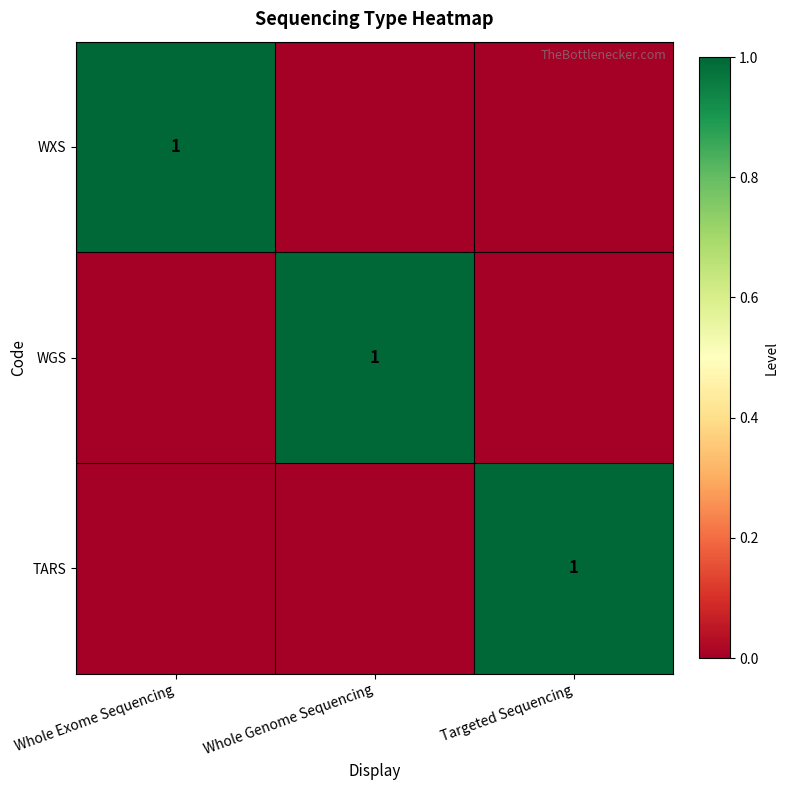

How many distinct data groups are displayed?

3